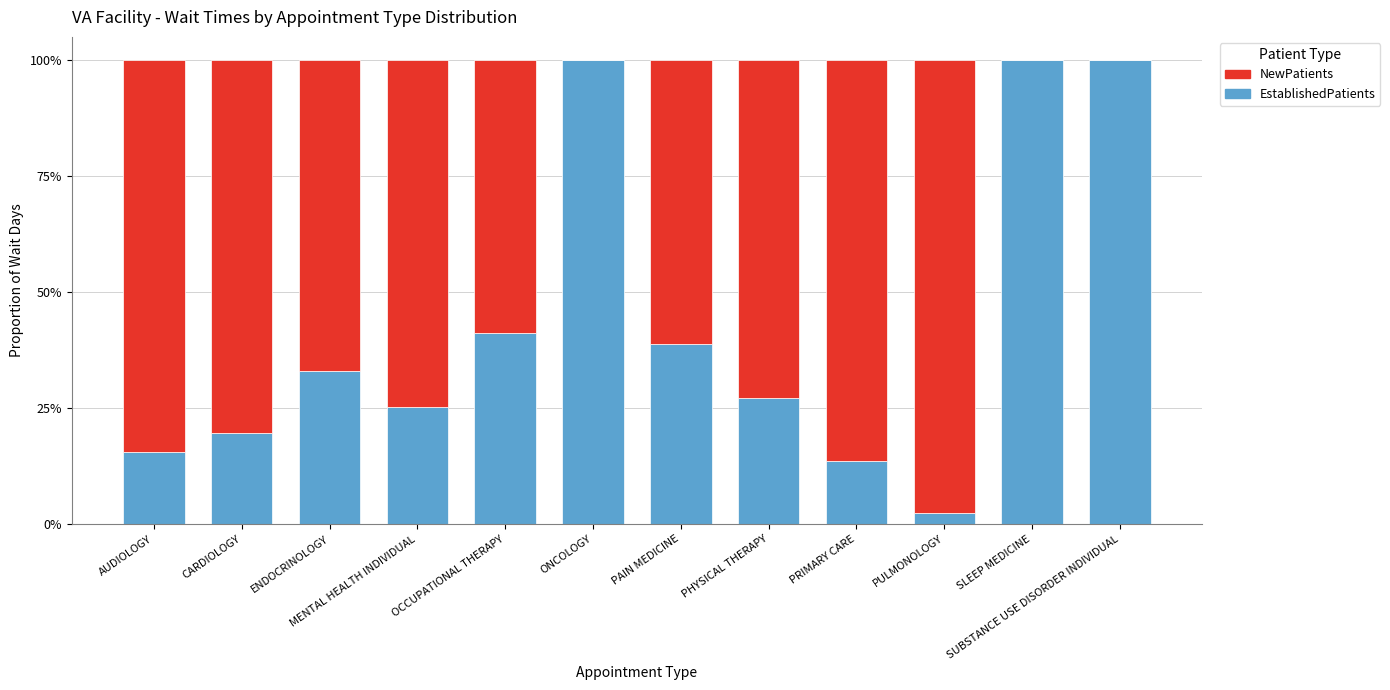

Count the number of categories in the chart.

12